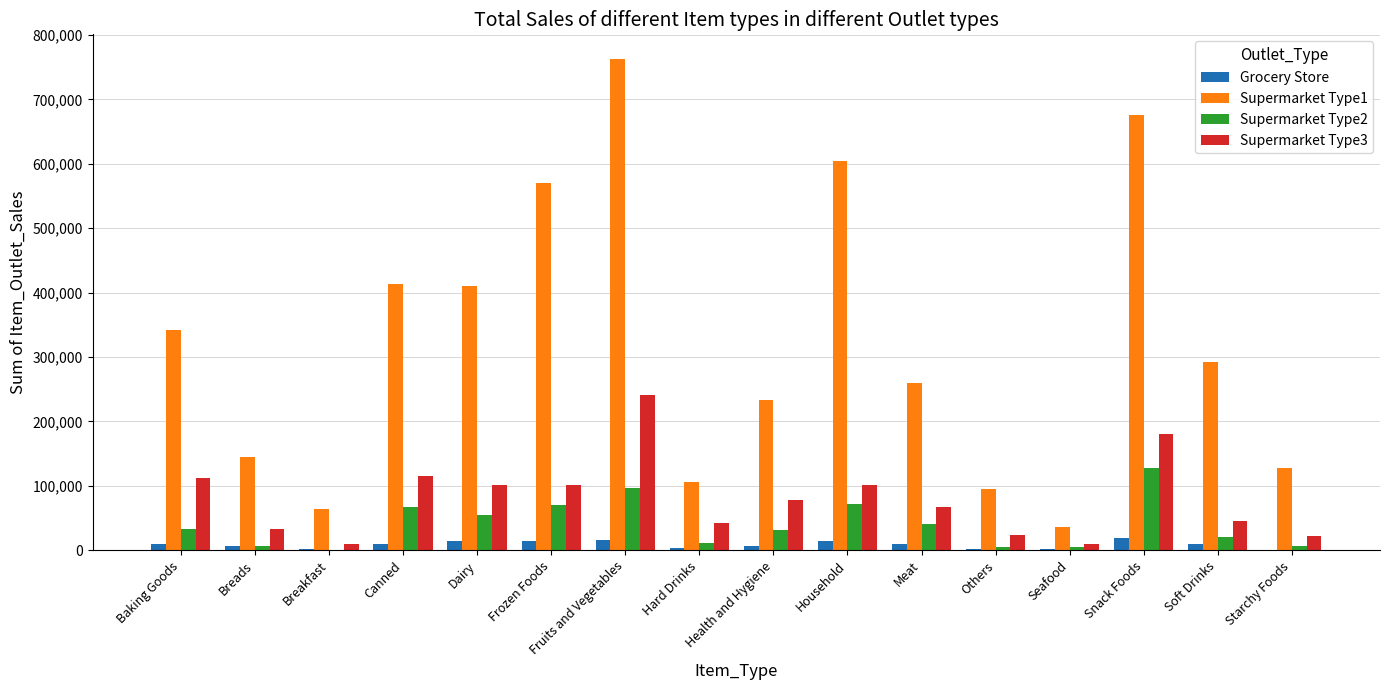

Is the value of Grocery Store at Seafood greater than the value of Supermarket Type3 at Baking Goods?

No